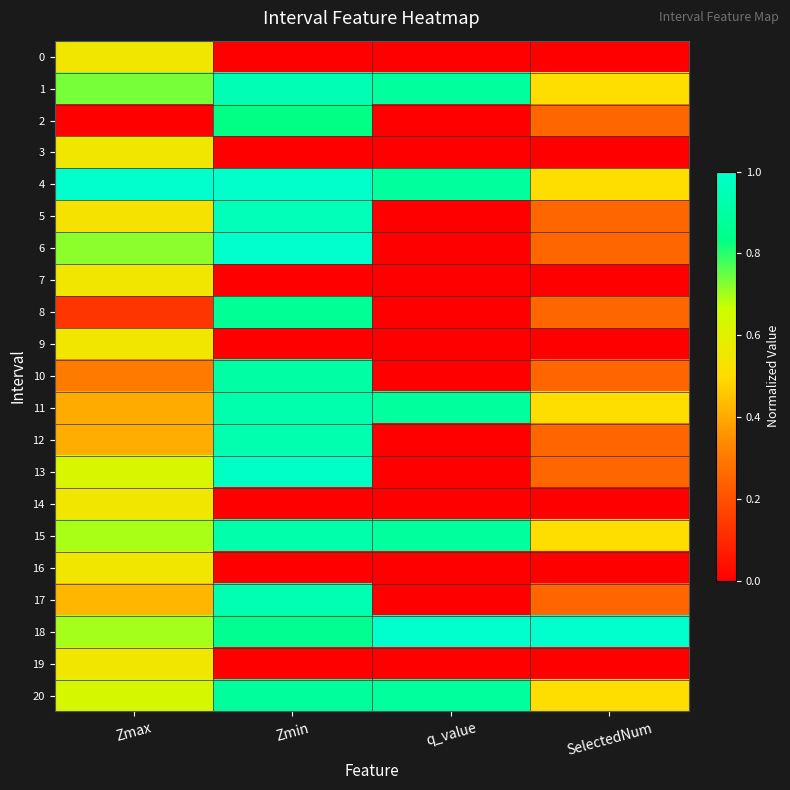

At how many categories does at least one series exceed 0?

4